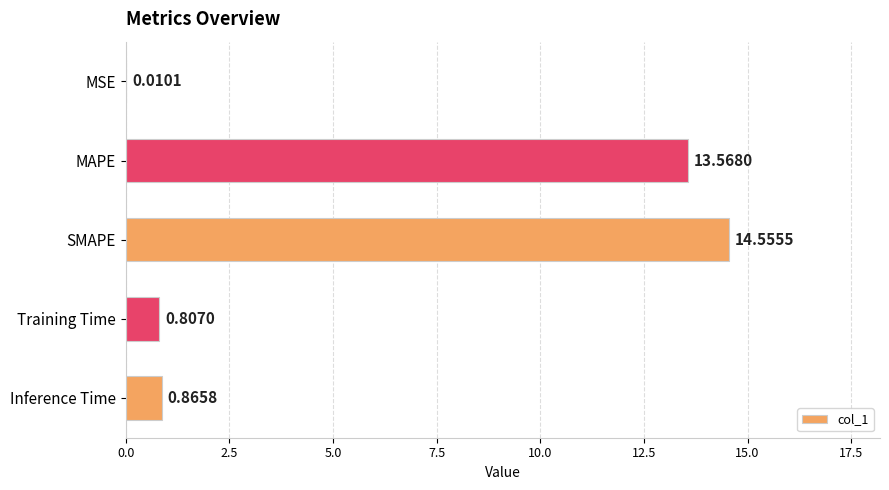

At which label is the value closest to 7?

Inference Time